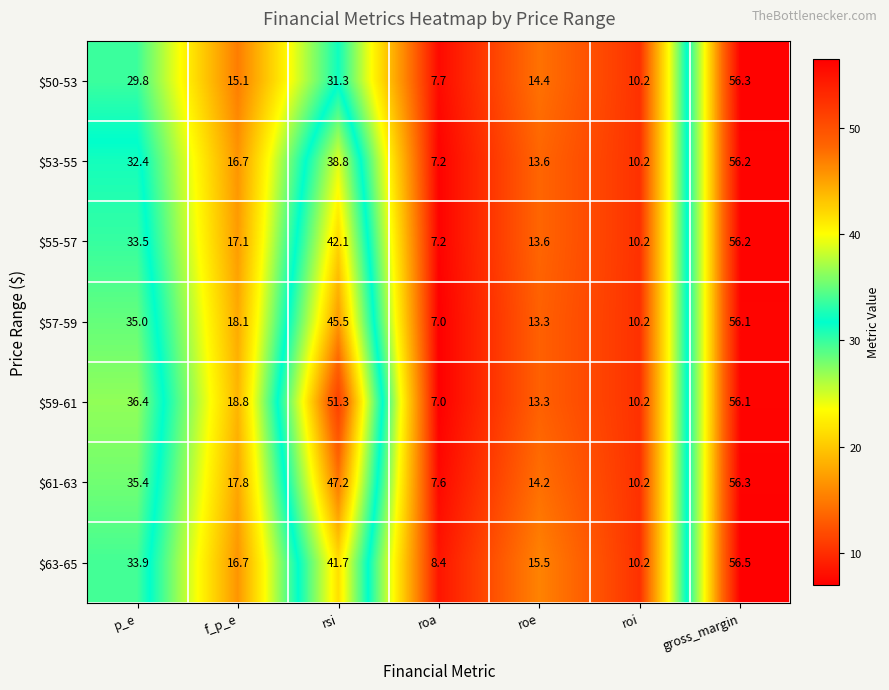

Between rsi and roa, which series saw the biggest shift?

$59-61